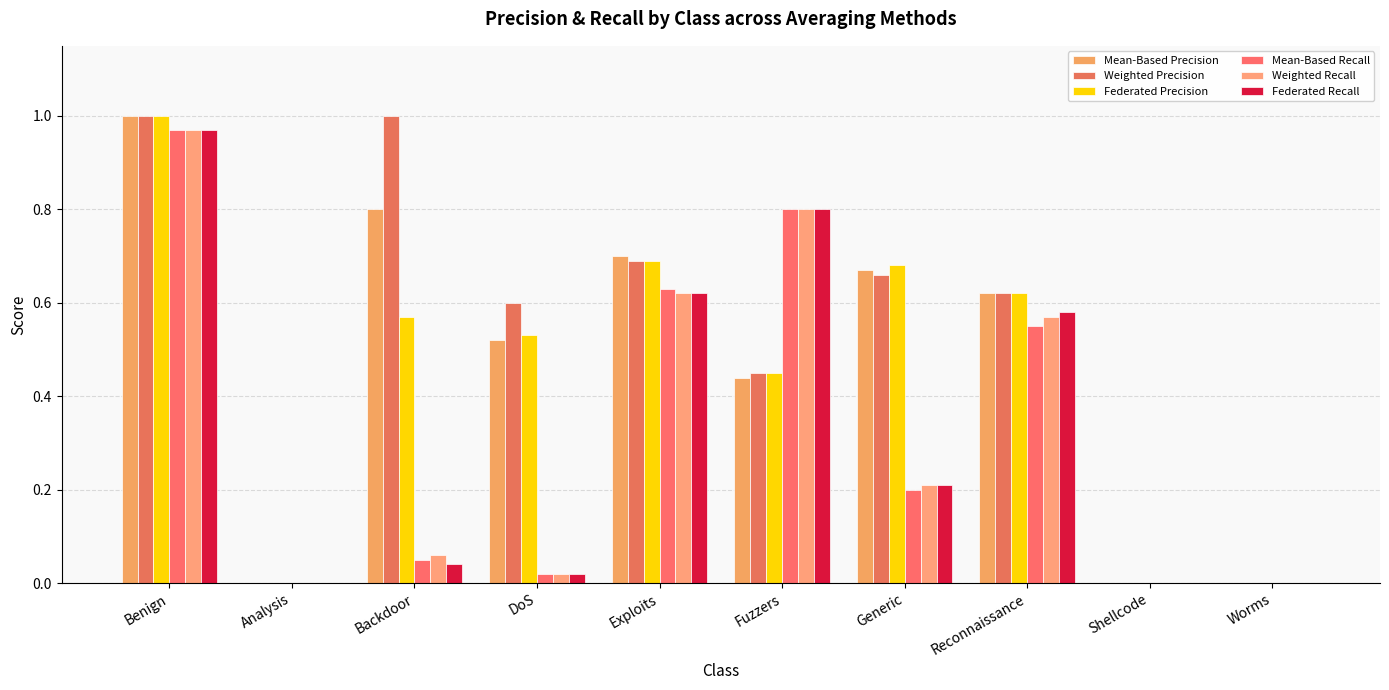

What position from the left is Analysis?

2